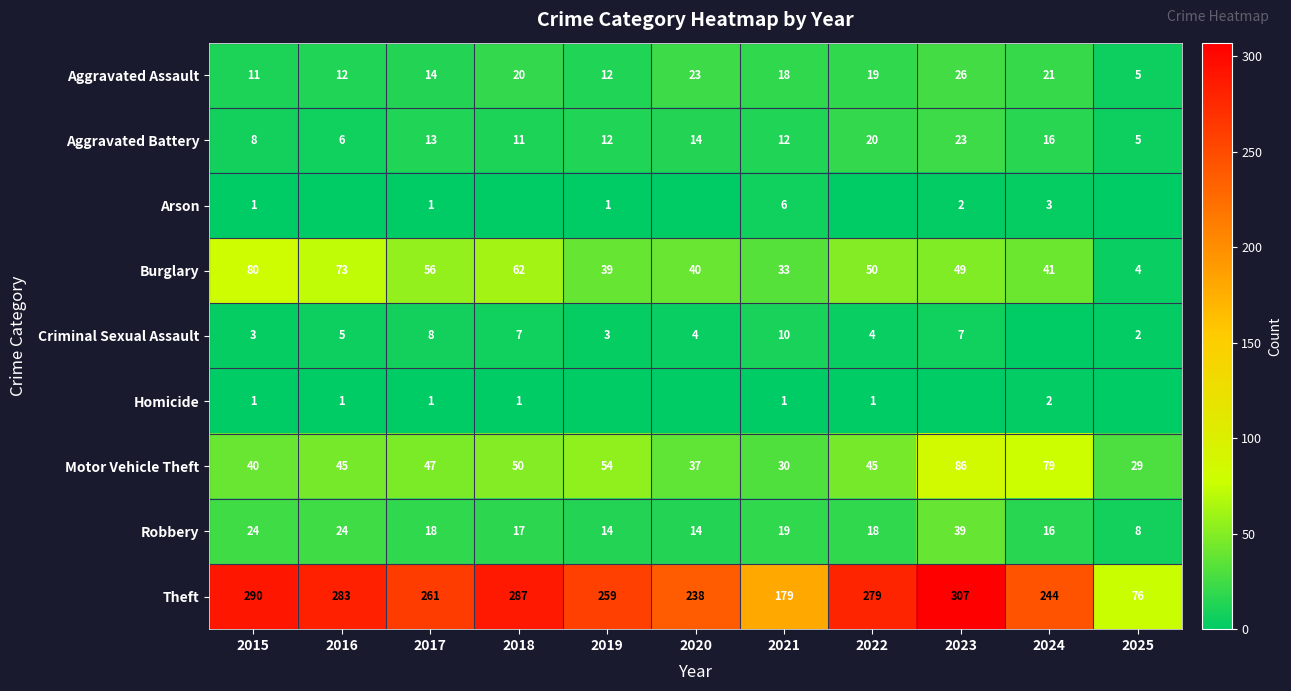

The value of Aggravated Battery at 2023 is 5. True or false?

False